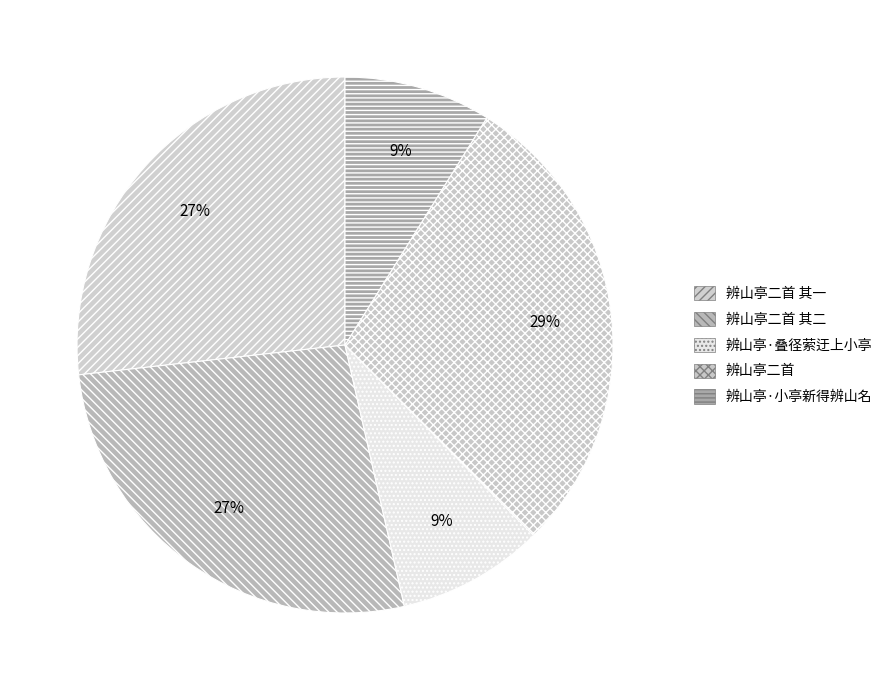

Rank the categories by value from lowest to highest.

辨山亭·叠径萦迂上小亭, 辨山亭·小亭新得辨山名, 辨山亭二首 其一, 辨山亭二首 其二, 辨山亭二首